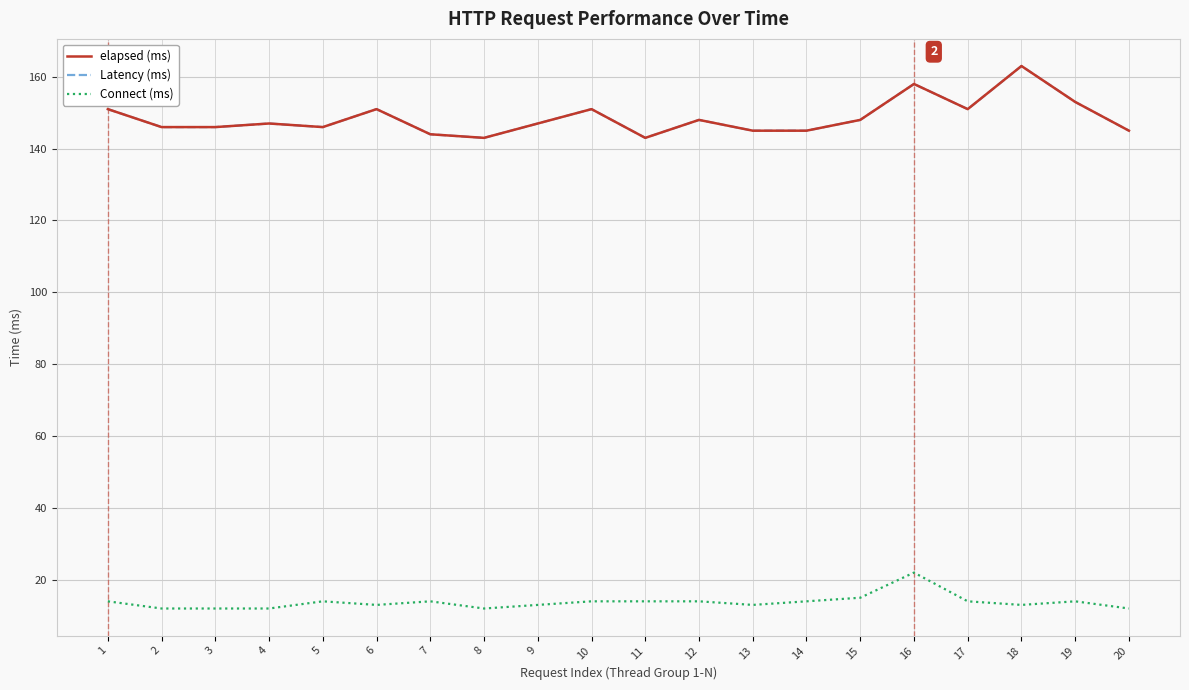

How many Connect (ms) values are between 13 and 14?

13